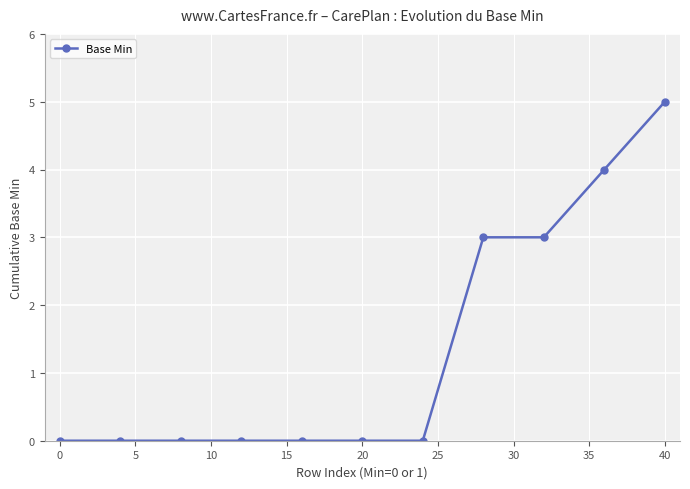

What is the greatest value displayed?

5